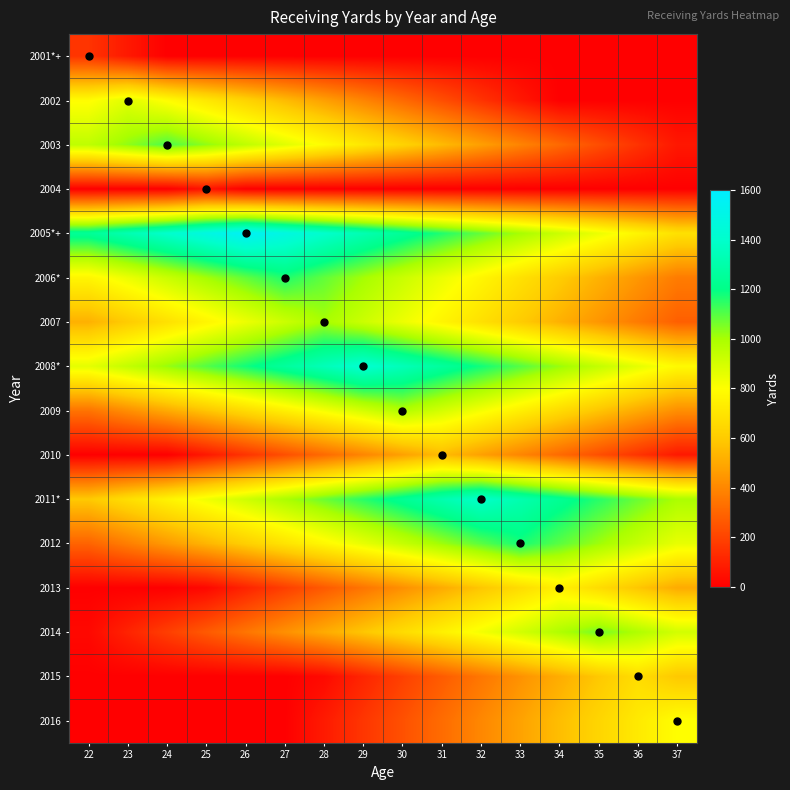

Which series has the largest total across all categories?

2005*+